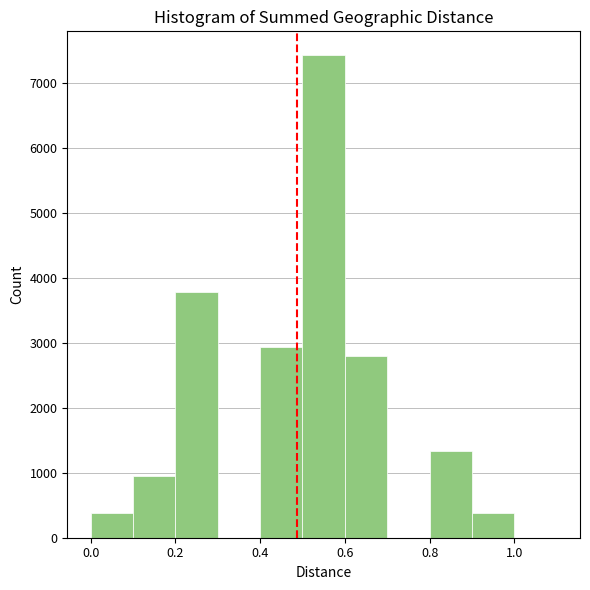

How tall is the bar that spans 0.4 to 0.5 on the x-axis? The values are not printed on the chart, so give them approximately, as read against the axis.

2900